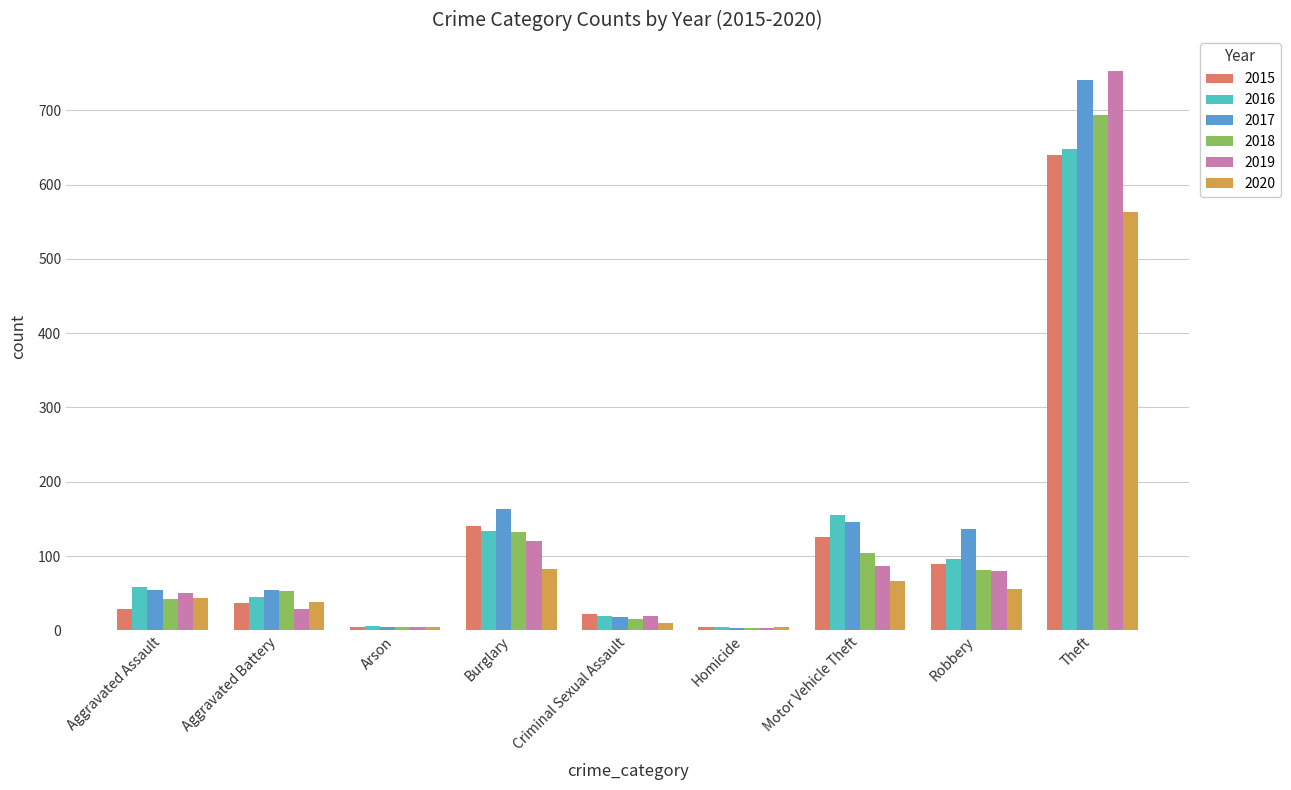

What is the label of the 5th bar from the left?

Criminal Sexual Assault